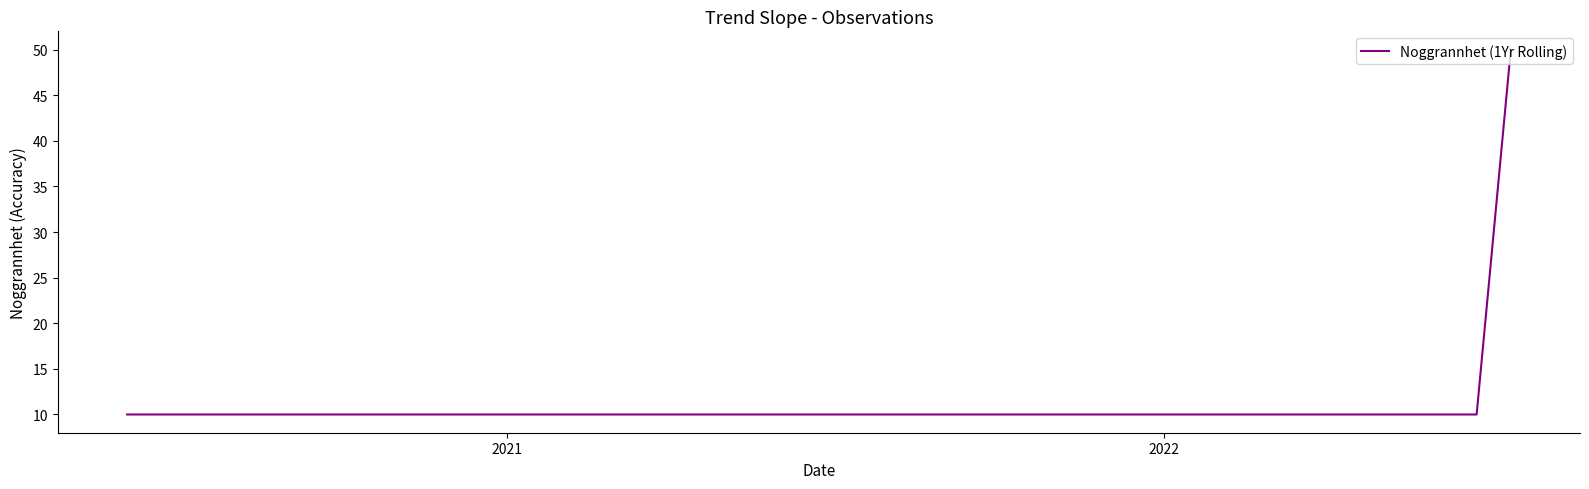

The value at 2020 is 2. True or false?

False